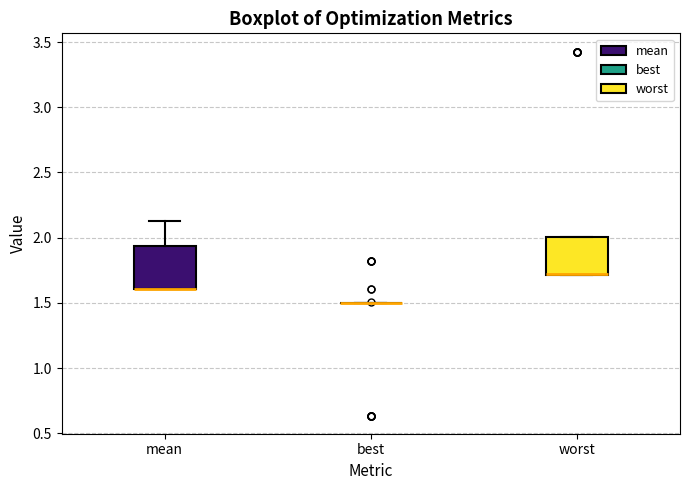

Where does the upper whisker of the box for mean end on the y-axis? The values are not printed on the chart, so give them approximately, as read against the axis.

2.15